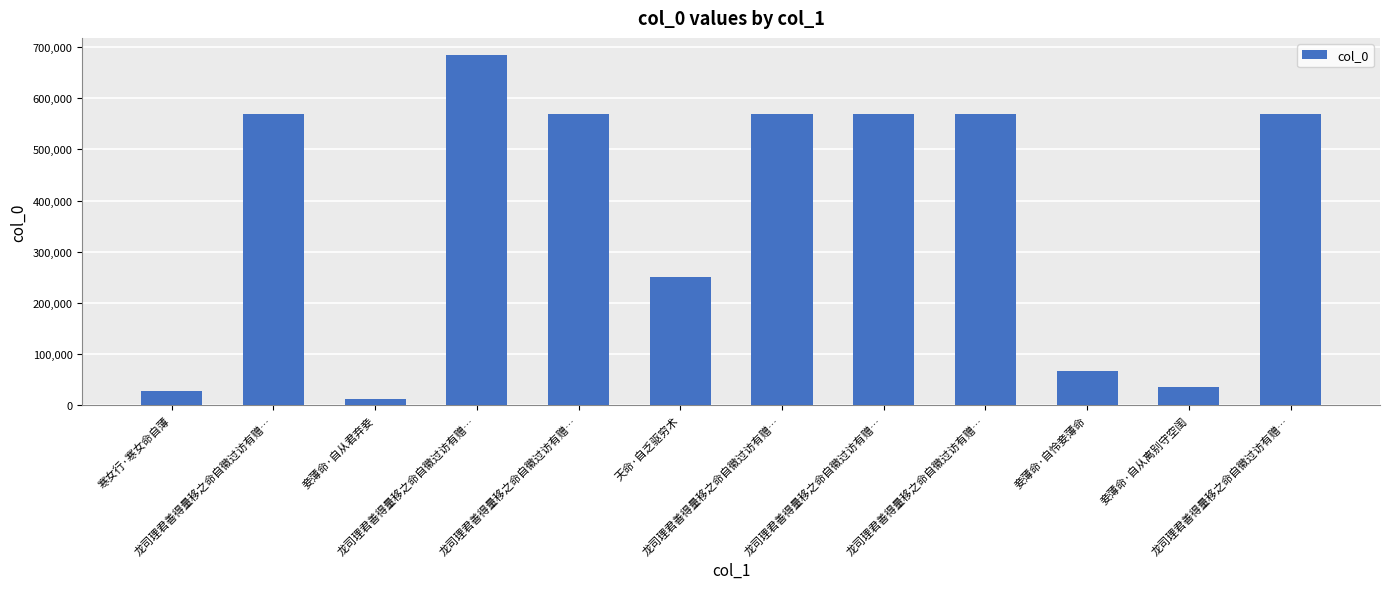

How many bars are there in total?

12